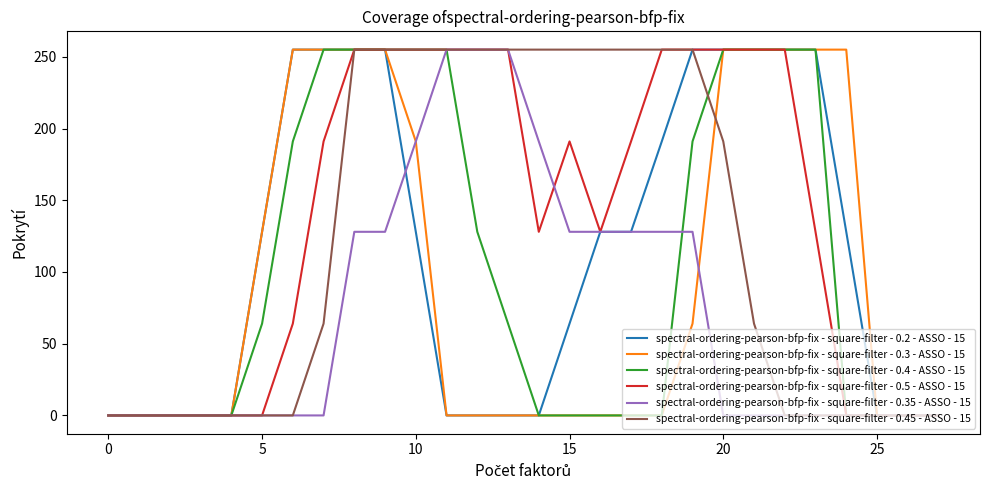

What are all the series names shown in the legend?

spectral-ordering-pearson-bfp-fix - square-filter - 0.2 - ASSO - 15, spectral-ordering-pearson-bfp-fix - square-filter - 0.3 - ASSO - 15, spectral-ordering-pearson-bfp-fix - square-filter - 0.4 - ASSO - 15, spectral-ordering-pearson-bfp-fix - square-filter - 0.5 - ASSO - 15, spectral-ordering-pearson-bfp-fix - square-filter - 0.35 - ASSO - 15, spectral-ordering-pearson-bfp-fix - square-filter - 0.45 - ASSO - 15